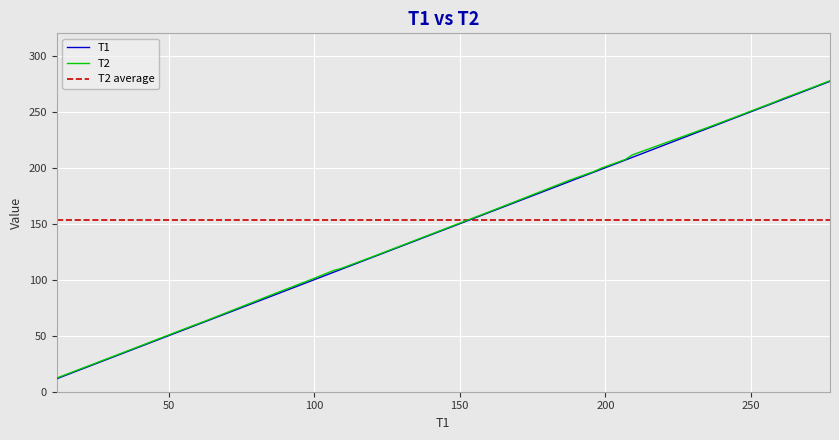

How many data points in T2 are above 169?

15